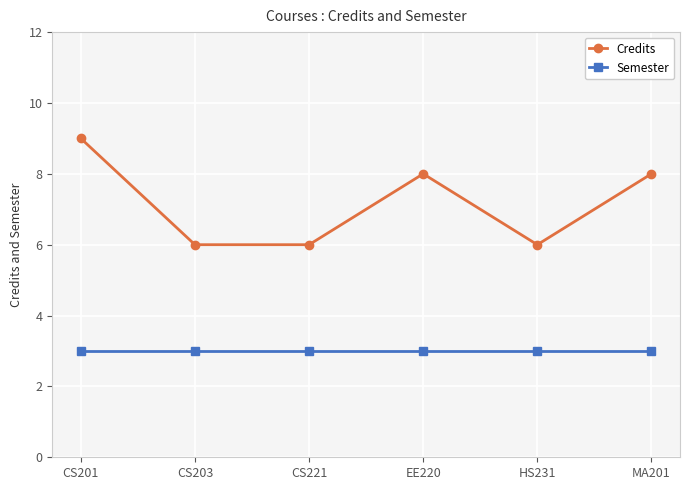

Which series changed the most between CS203 and EE220?

Credits